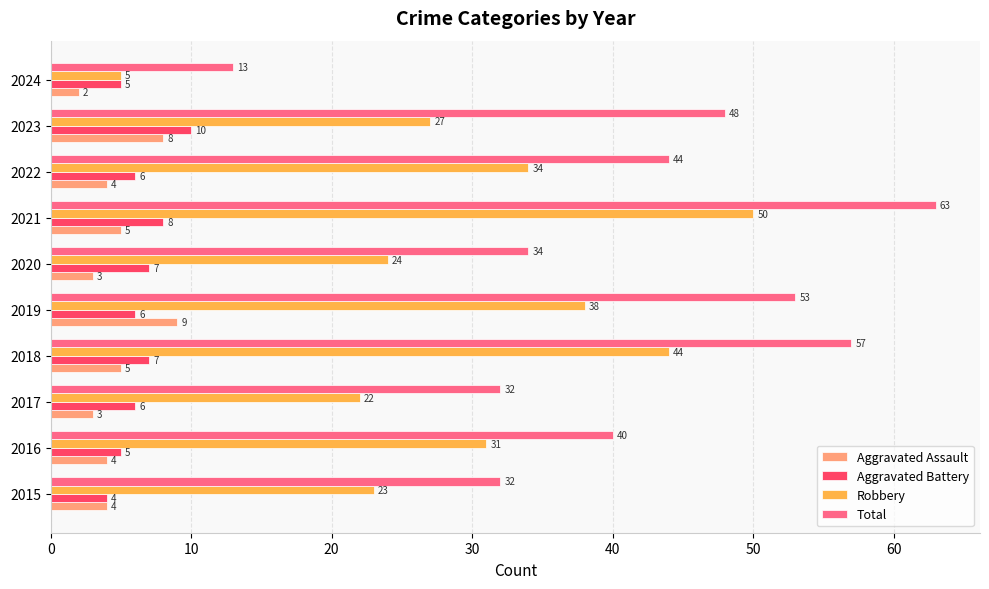

True or false: Total has a value of 15 at 2021.

False